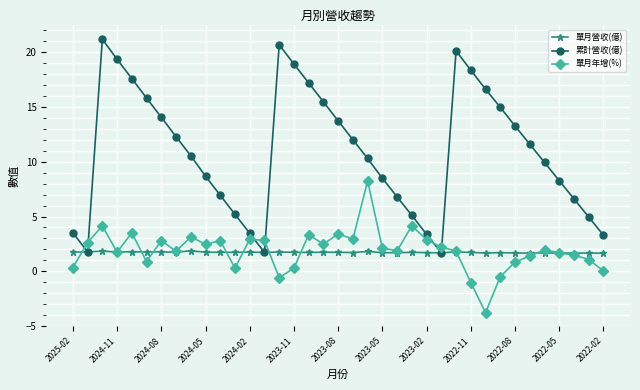

What is the greatest value displayed?

21.2